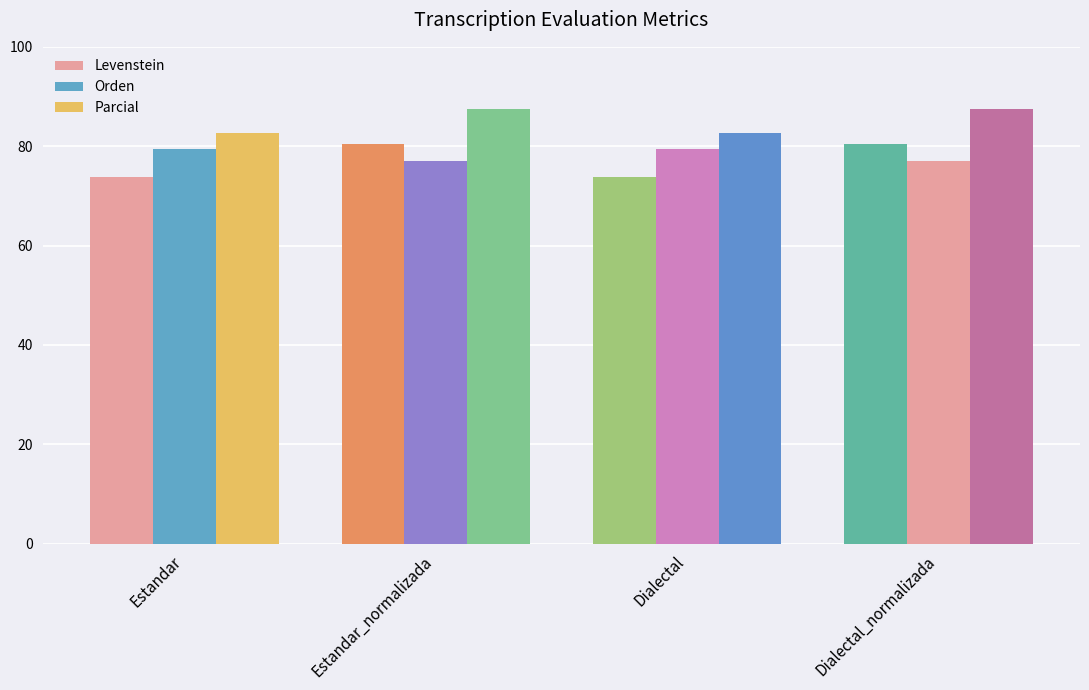

Are the bars horizontal?

No